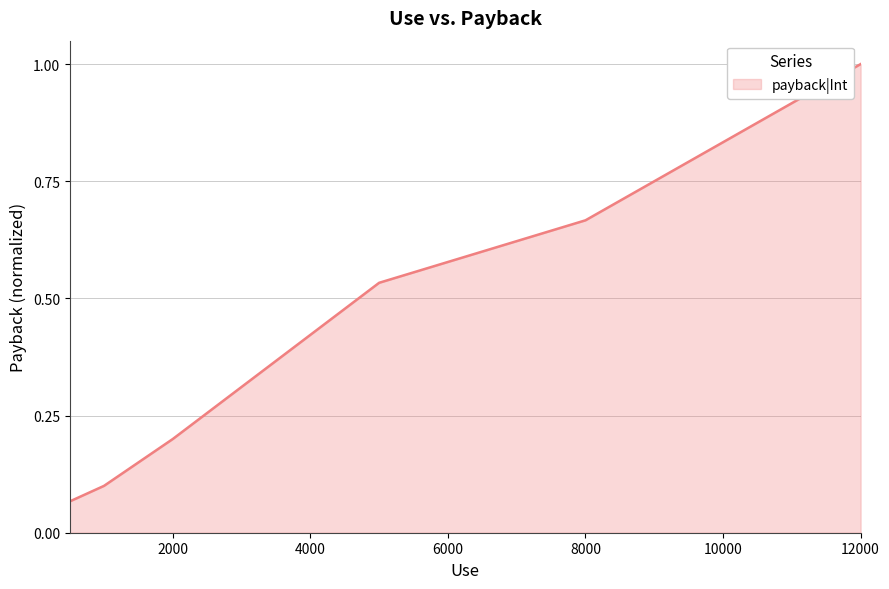

True or false: the data has more than 0 interior local peaks.

False